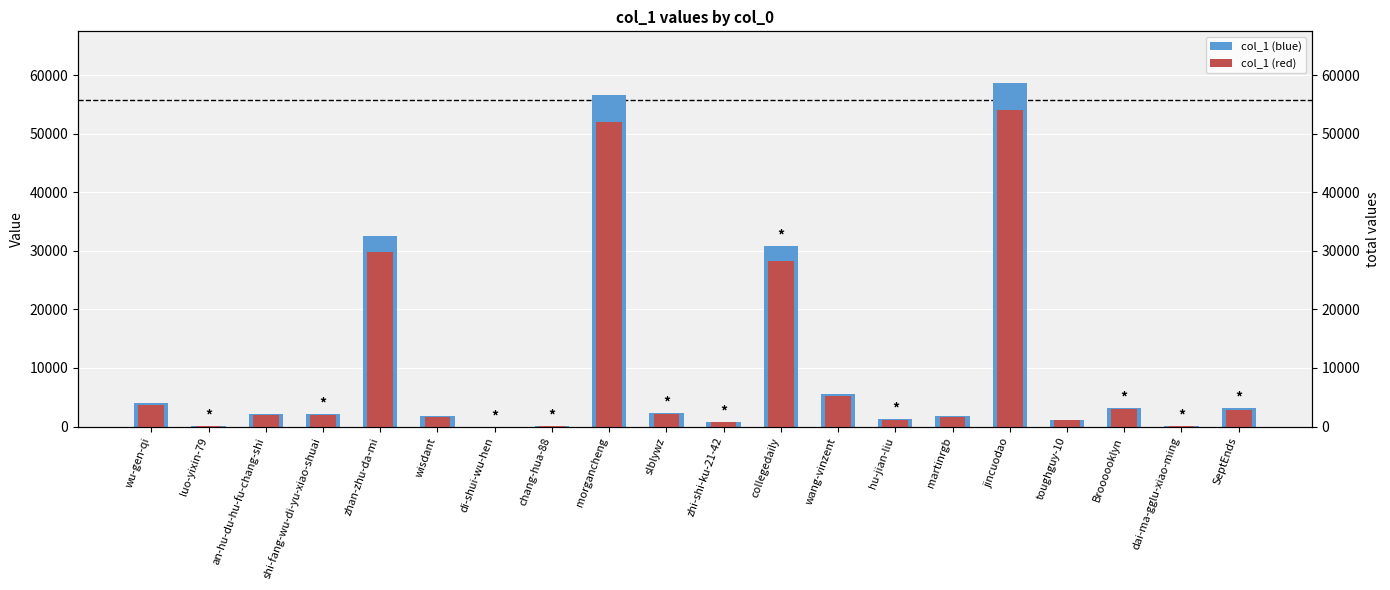

Which series has the widest spread of values?

col_1 (blue)